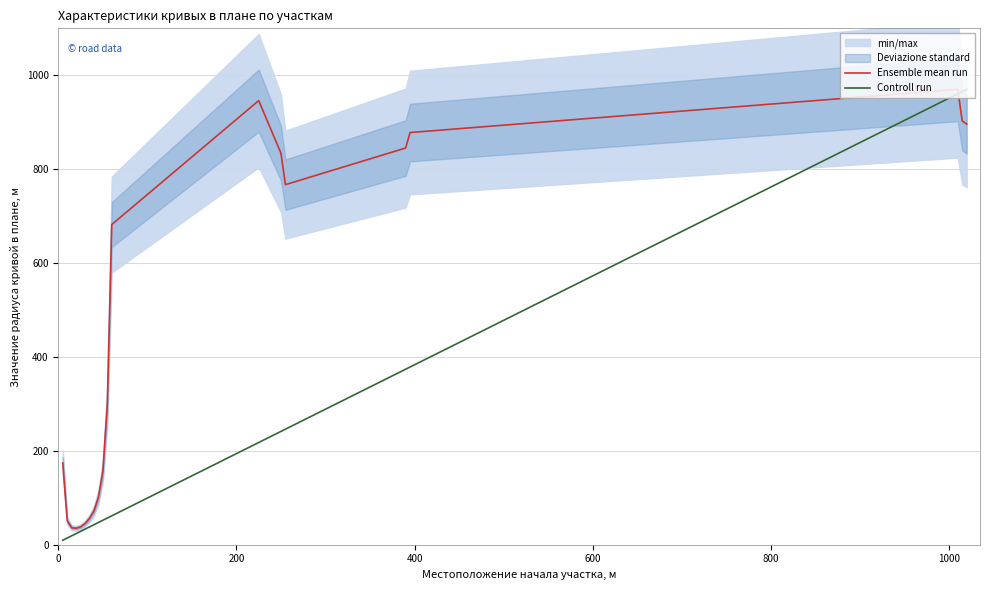

Which series has the widest spread of values?

Controll run